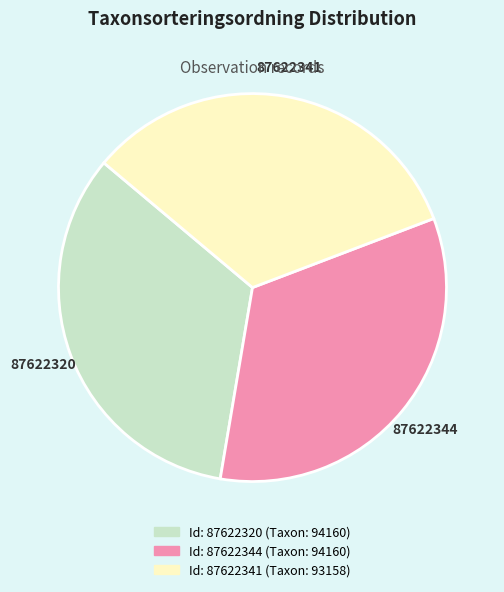

Is there any slice that represents more than half of the pie?

No